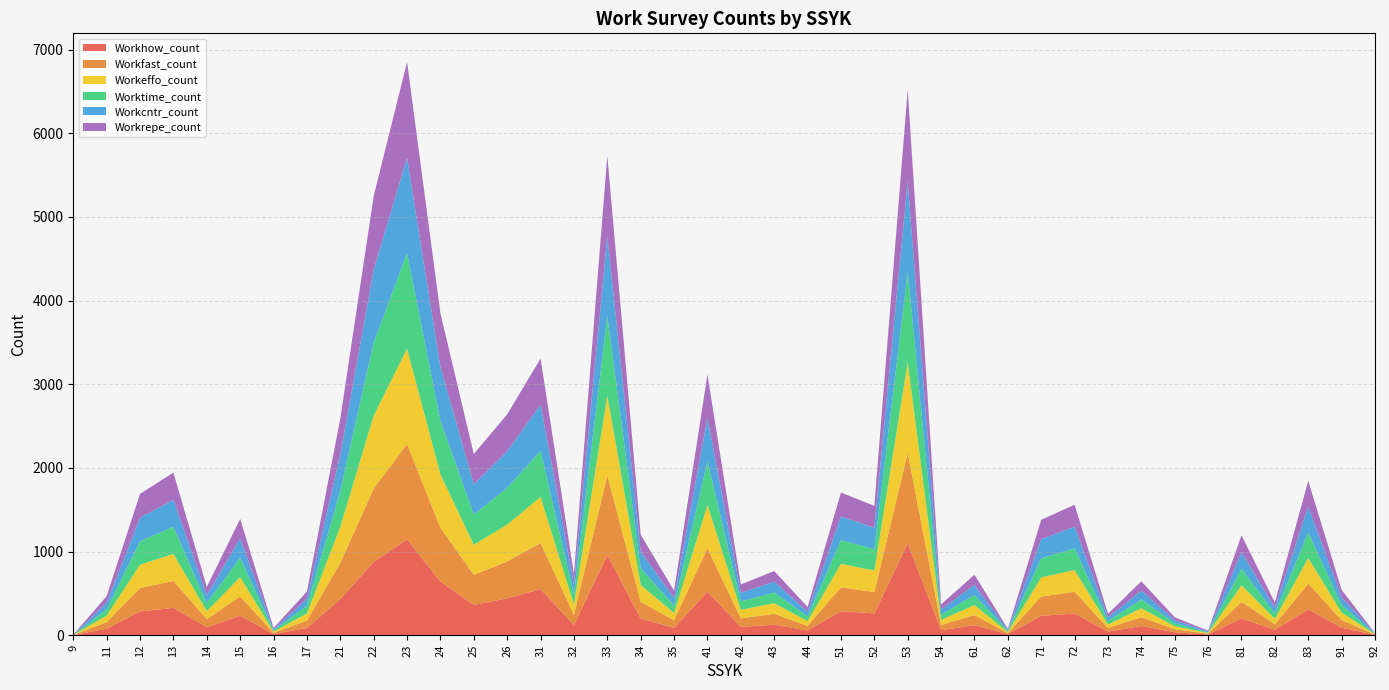

Reading left to right, extract all data points from this chart.

Workhow_count: 1	78	284	326	96	233	15	86	432	877	1144	641	362	441	551	122	958	200	88	520	99	126	57	287	261	1097	60	121	12	232	260	44	110	36	9	201	66	309	91	4
Workfast_count: 1	78	280	323	96	231	14	88	432	874	1141	642	360	440	551	122	954	200	89	521	102	129	56	285	256	1083	62	120	13	230	260	42	106	36	9	198	66	308	90	4
Workeffo_count: 1	78	280	323	96	231	14	87	431	874	1142	640	360	440	551	122	953	201	89	516	102	128	56	282	256	1083	62	120	13	229	259	42	106	35	9	198	64	306	90	4
Worktime_count: 1	77	280	323	96	231	14	88	432	873	1140	641	361	439	551	122	954	200	89	520	102	129	56	283	256	1083	62	120	13	229	259	42	106	36	9	198	65	307	90	4
Workcntr_count: 1	78	280	323	95	231	14	87	431	870	1138	640	360	439	551	122	951	200	89	520	102	128	56	282	256	1079	62	120	13	228	260	42	106	36	9	197	65	306	90	4
Workrepe_count: 1	78	285	326	97	233	15	86	432	878	1146	643	363	441	552	122	961	201	88	520	100	127	57	286	261	1096	61	122	13	231	262	44	110	36	9	202	66	309	91	4